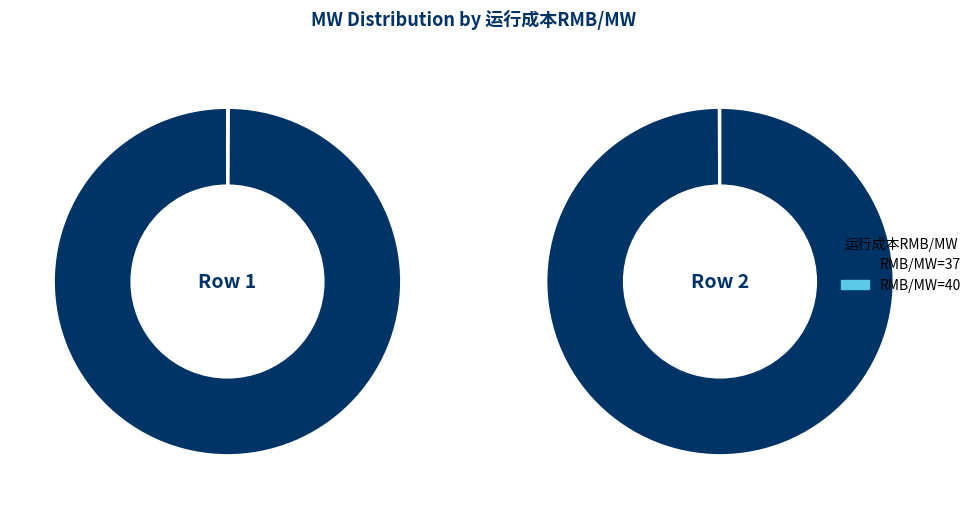

Count the number of slices in the pie.

2